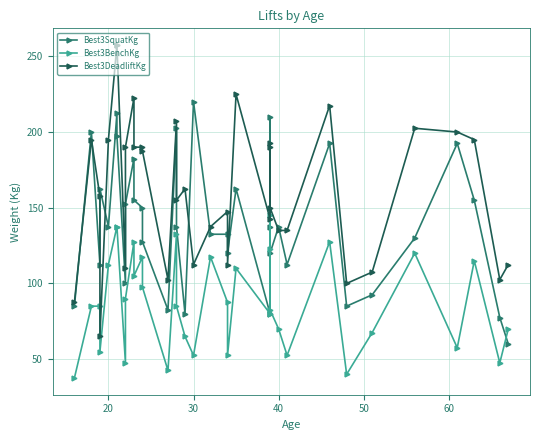

How many interior local peaks does the Best3SquatKg series have?

11